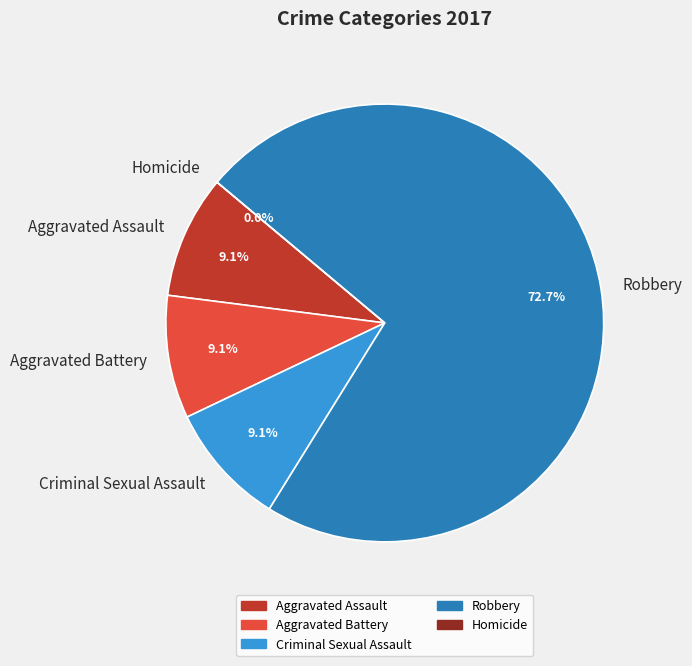

What is the ratio of the value at Aggravated Assault to the value at Criminal Sexual Assault?

1.0